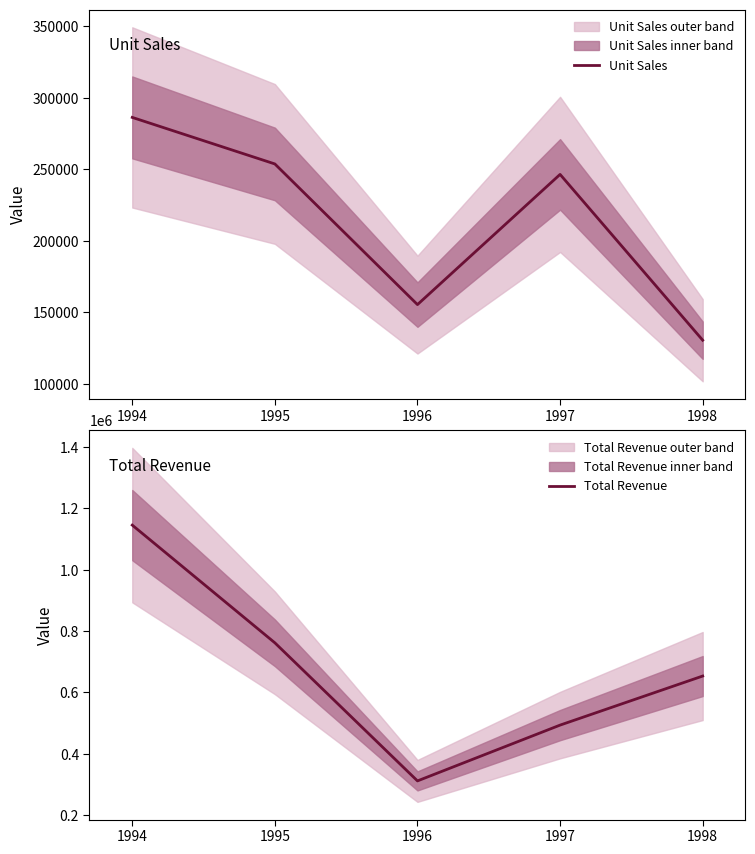

What is the minimum value shown in the chart?

130602